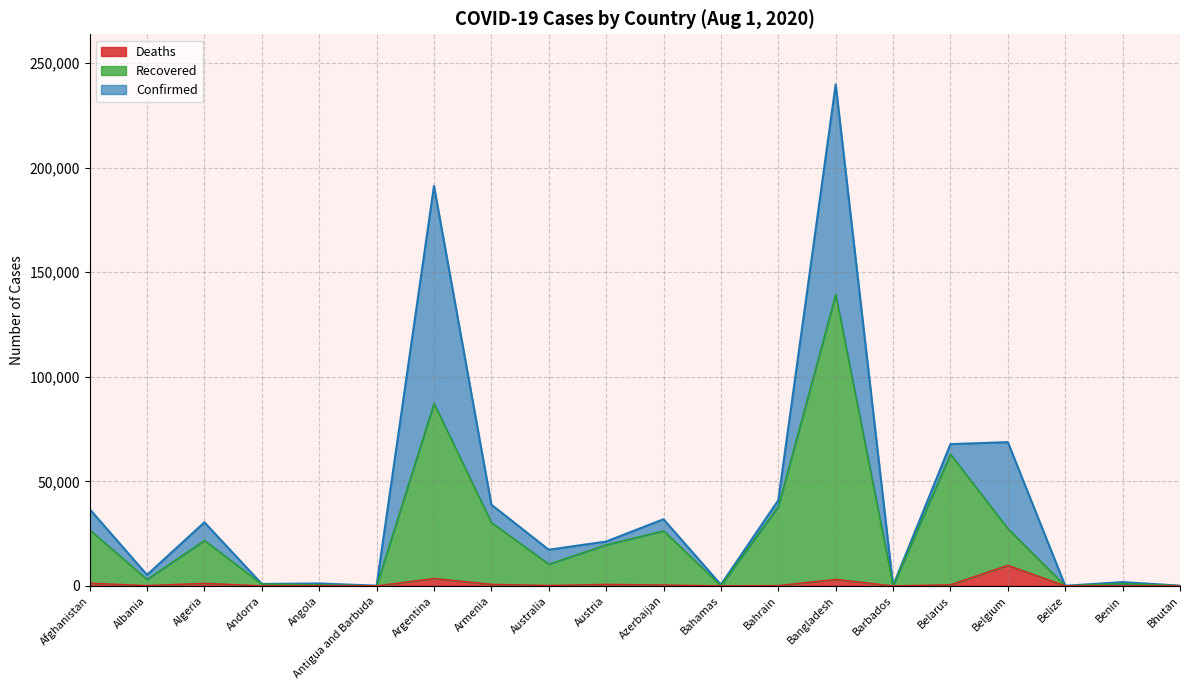

At which category does the chart reach its minimum across all series?

Bhutan